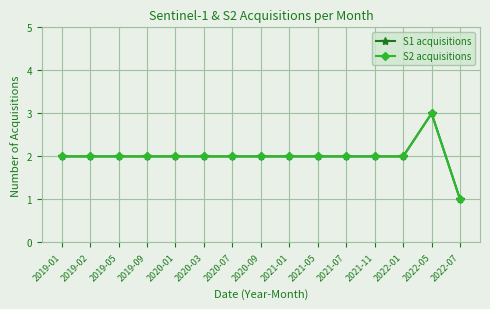

Does the chart have visible grid lines?

Yes